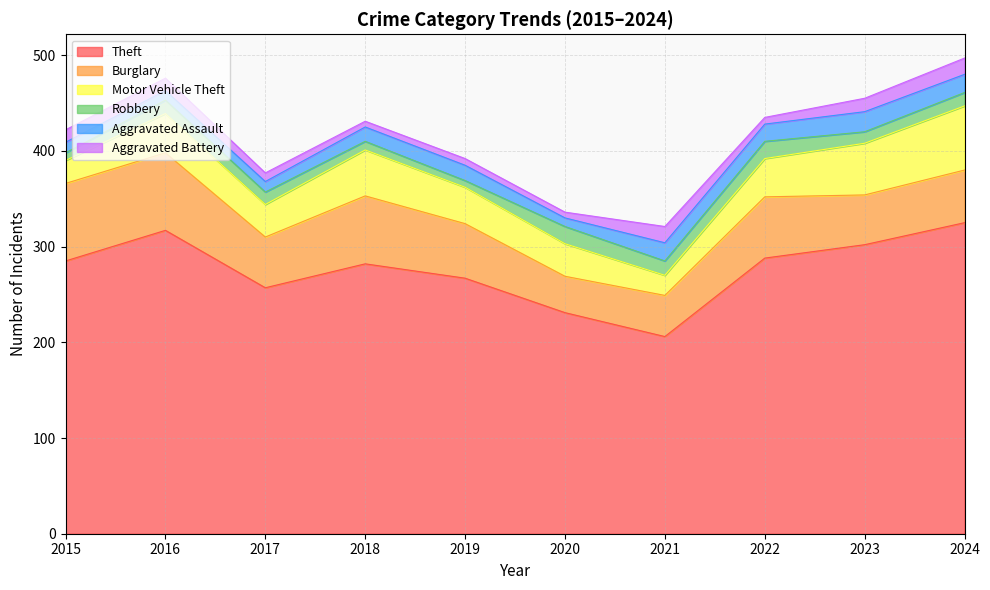

What is the value of the Aggravated Battery point at the 2nd from the left?

13